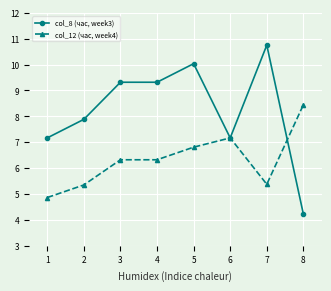

True or false: col_12 (час, week4) has more than 0 interior local peaks.

True